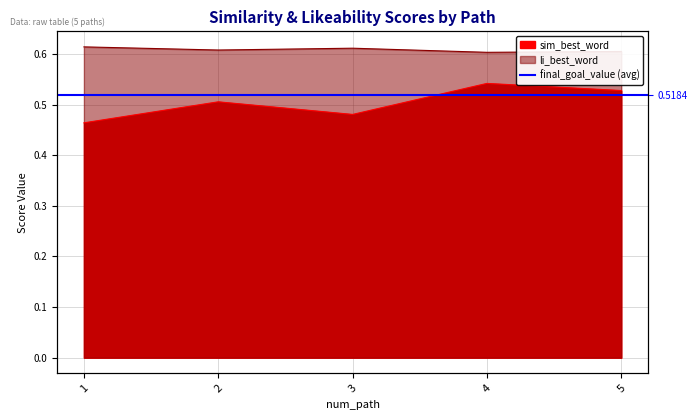

Reading left to right, extract all data points from this chart.

sim_best_word: 1=0.5	2=0.5	3=0.5	4=0.5	5=0.5
li_best_word: 1=0.6	2=0.6	3=0.6	4=0.6	5=0.6